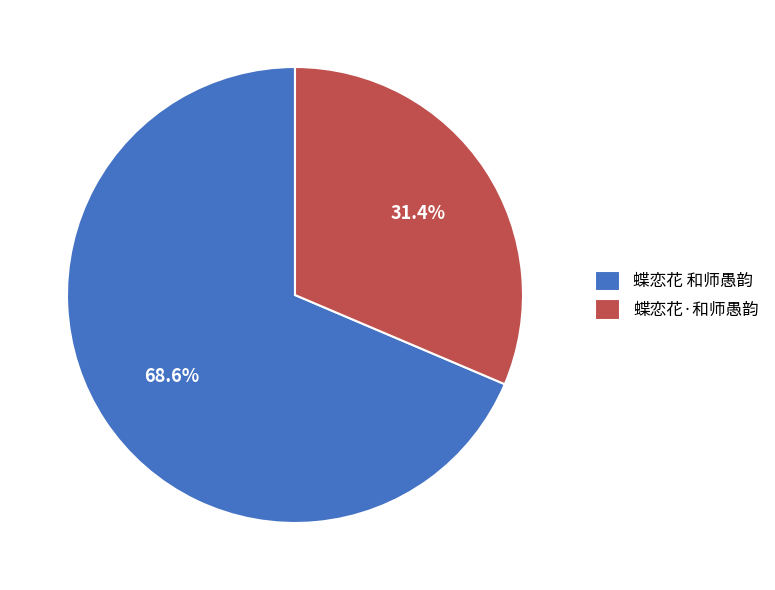

What percentage is NOT represented by 蝶恋花 和师愚韵?

31.4%